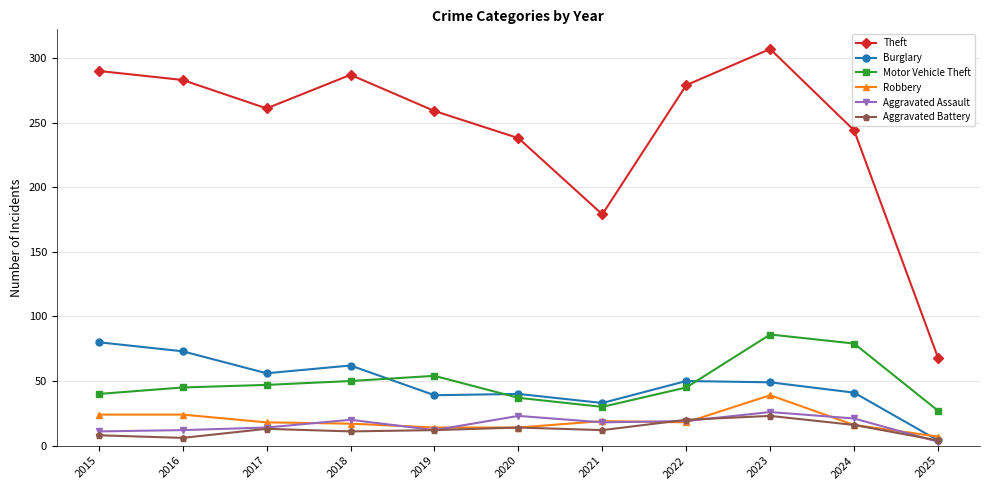

At which category is the sum across all series the highest?

2023